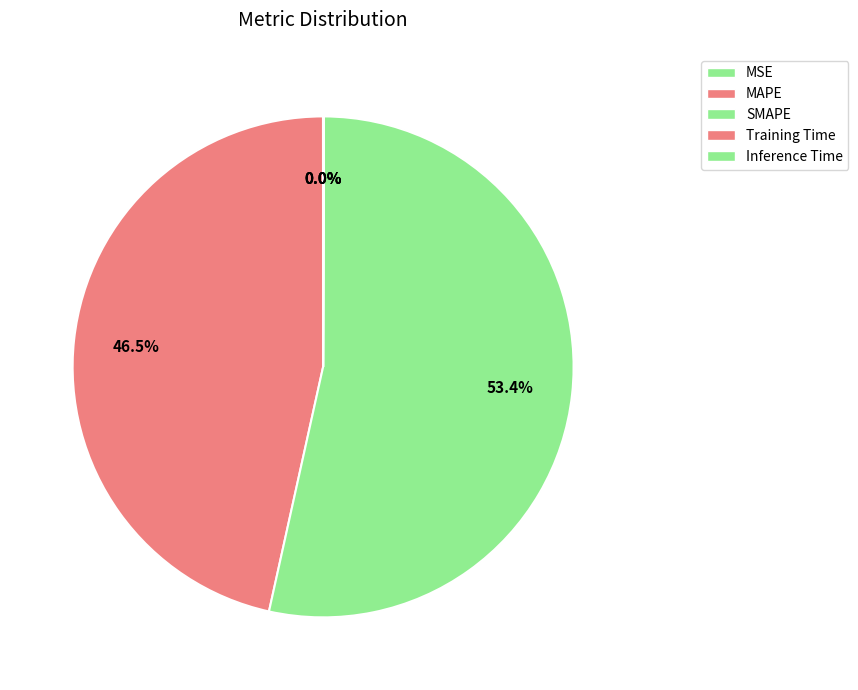

To the nearest percent, what is the difference between the largest and smallest slice percentages?

53%